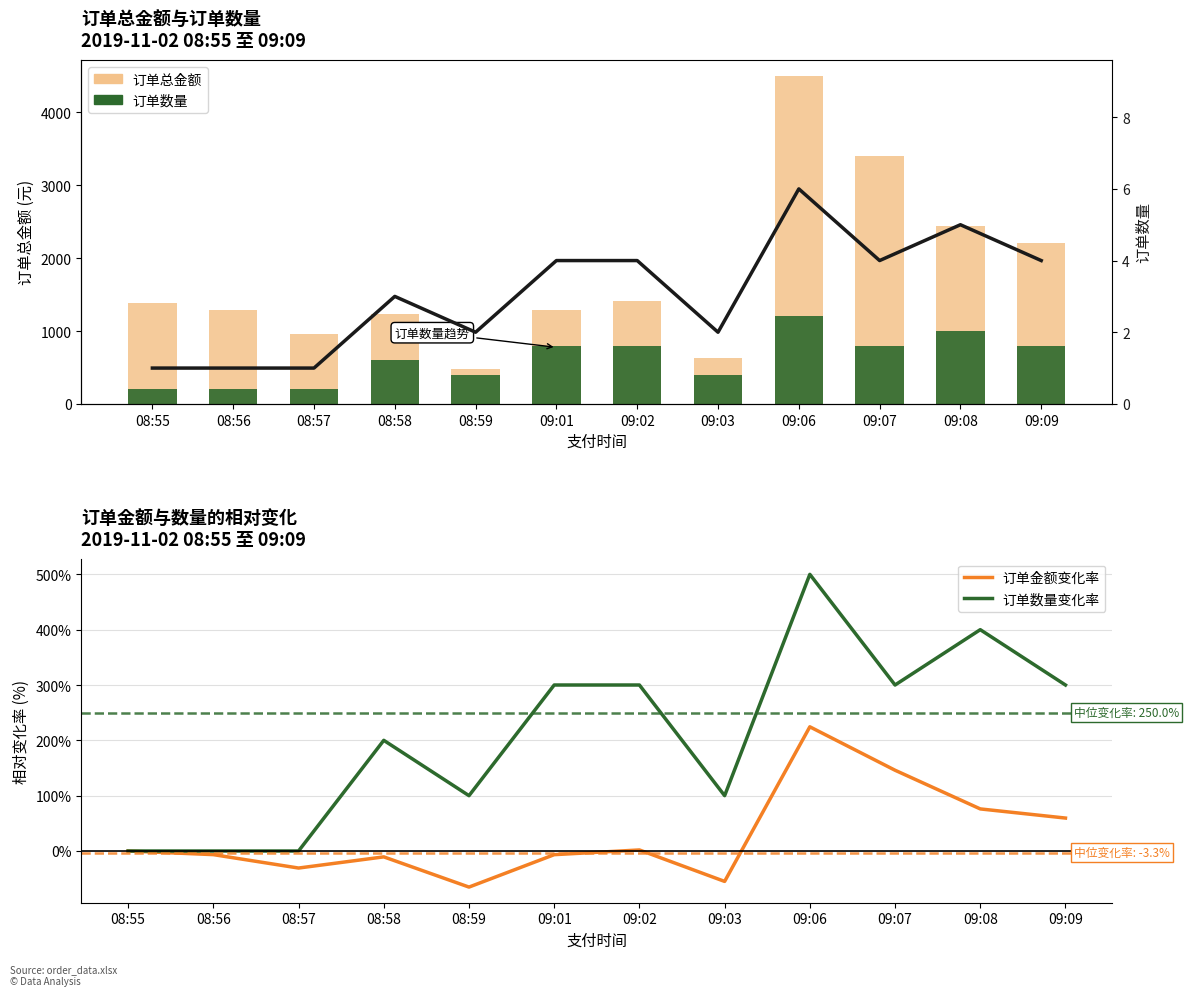

Which series has the largest range (max minus min)?

订单总金额